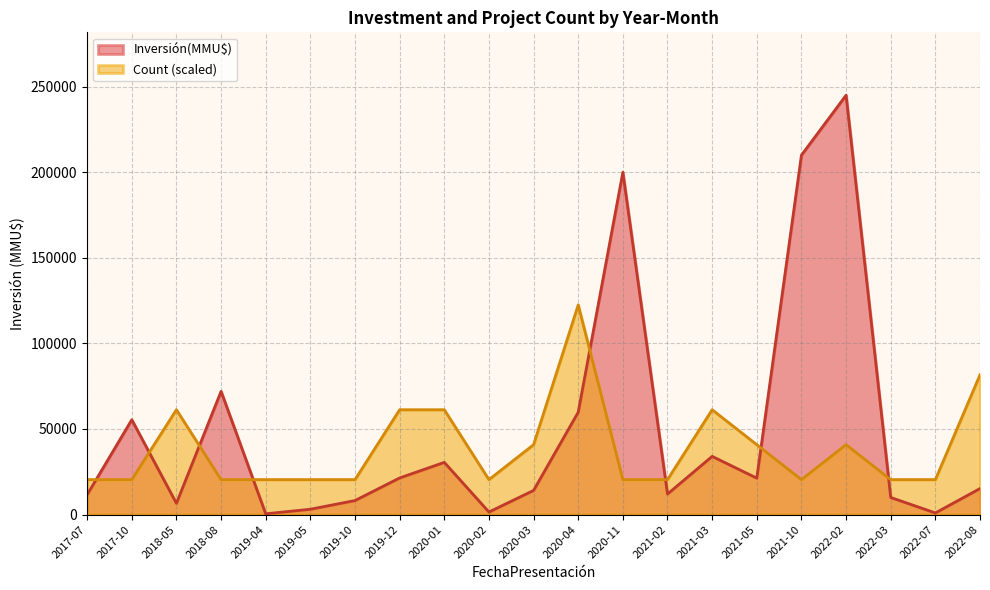

At which category is the sum across all series the highest?

2022-02